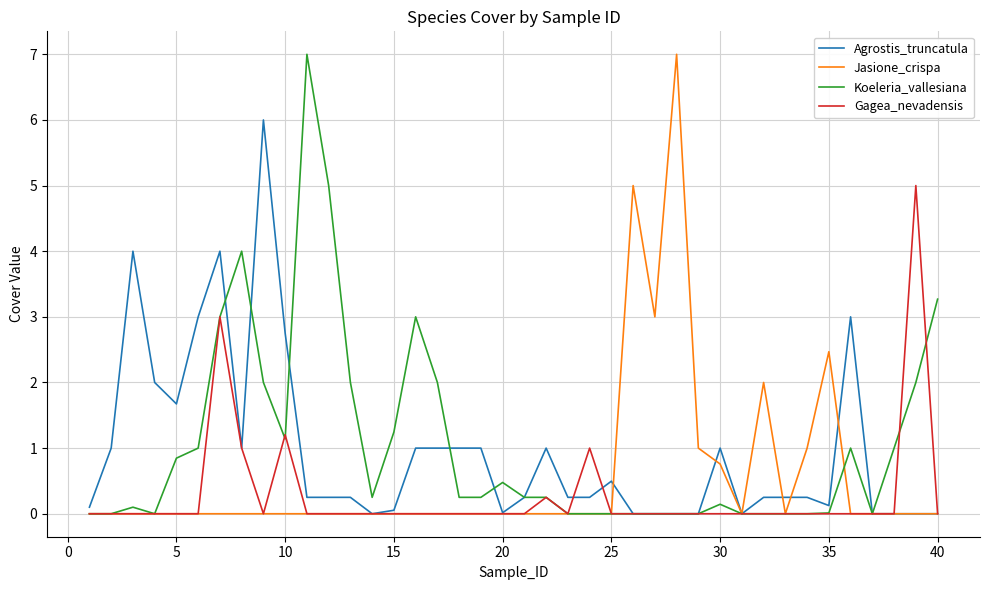

True or false: Agrostis_truncatula and Koeleria_vallesiana intersect in this chart.

True